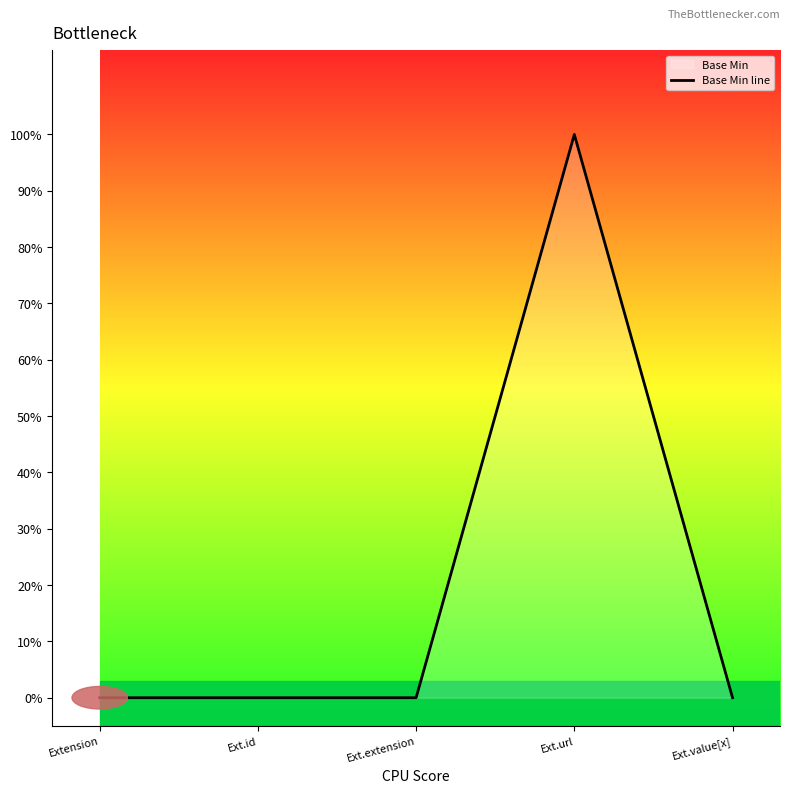

Rank the categories by value from lowest to highest.

Extension, Ext.id, Ext.extension, Ext.value[x], Ext.url